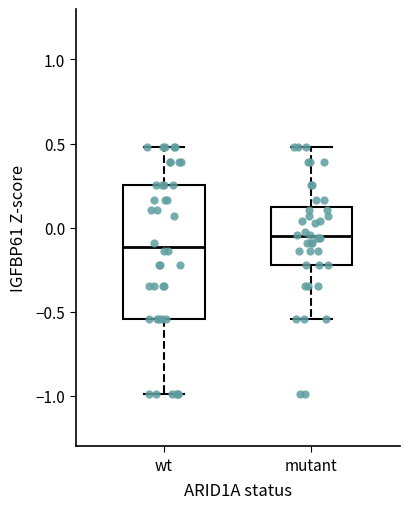

Reading left to right, transcribe this box plot: for each box, give where its median line is, the range the box spans, and where its two whiskers end, as read against the y-axis. The values are not printed on the chart, so give them approximately, as read against the axis.

wt: median -0.10, box -0.55 to 0.25, whiskers -1.00 to 0.50
mutant: median -0.05, box -0.20 to 0.10, whiskers -0.55 to 0.50